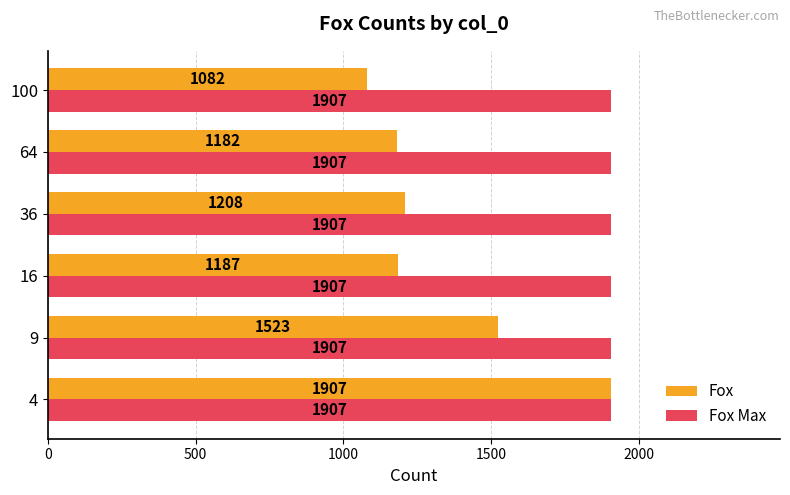

What are all the series names shown in the legend?

Fox, Fox Max